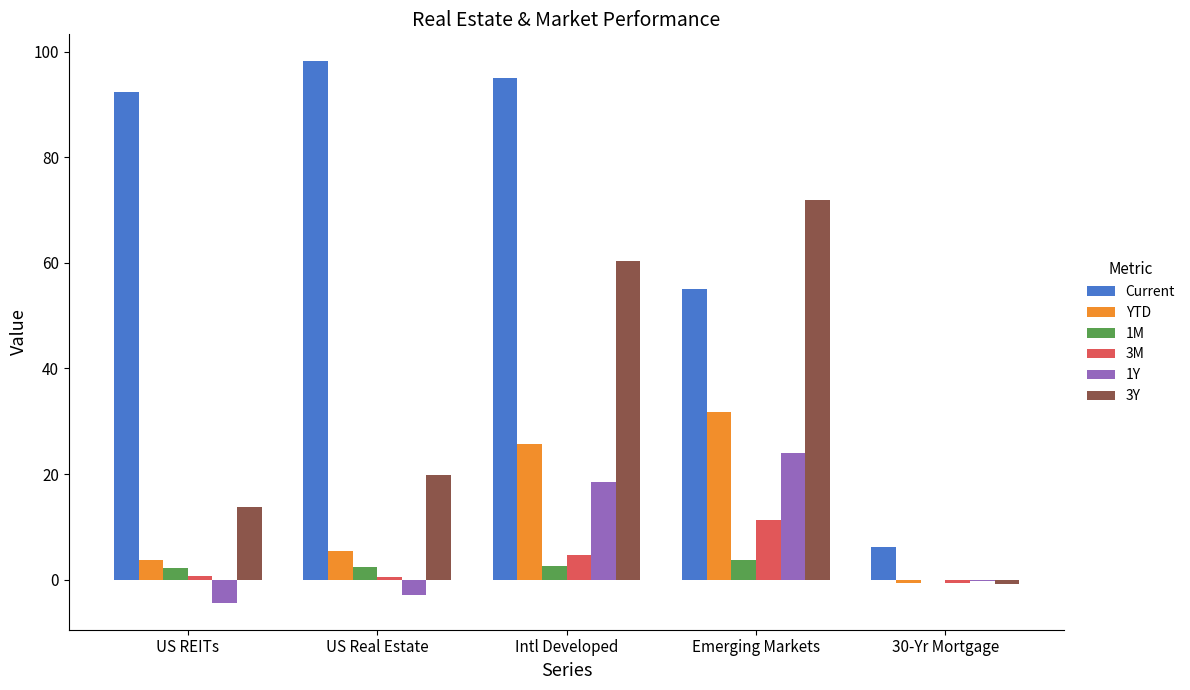

Which category has the highest value in the 3Y series?

Emerging Markets